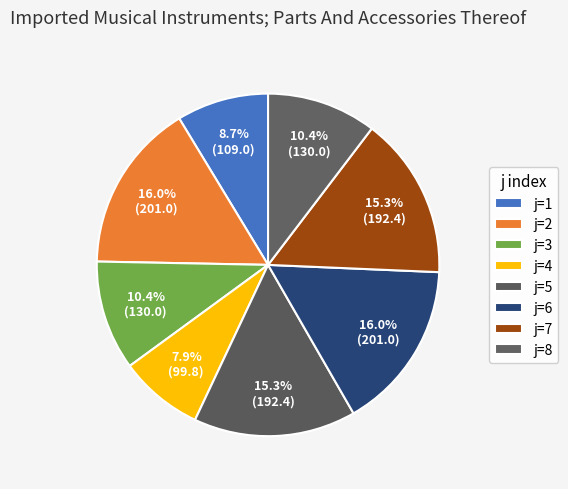

How many segments does this pie chart have?

8